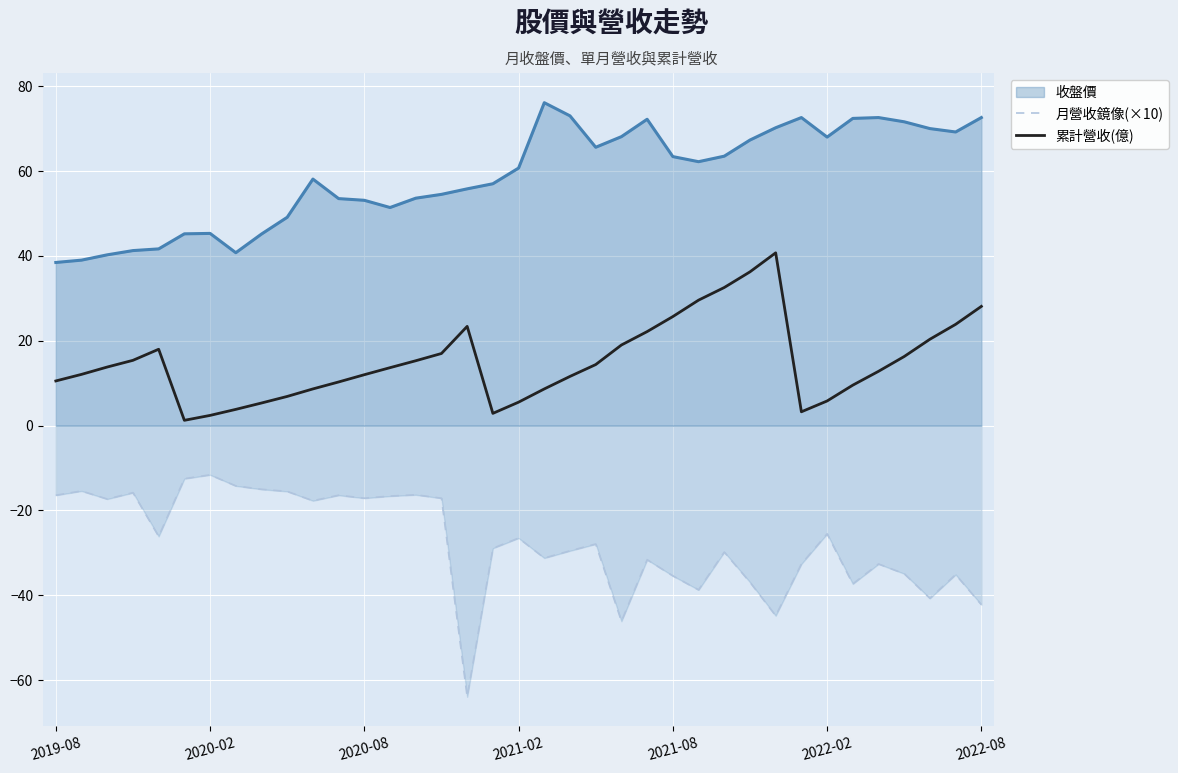

At how many categories does at least one series exceed -40?

37